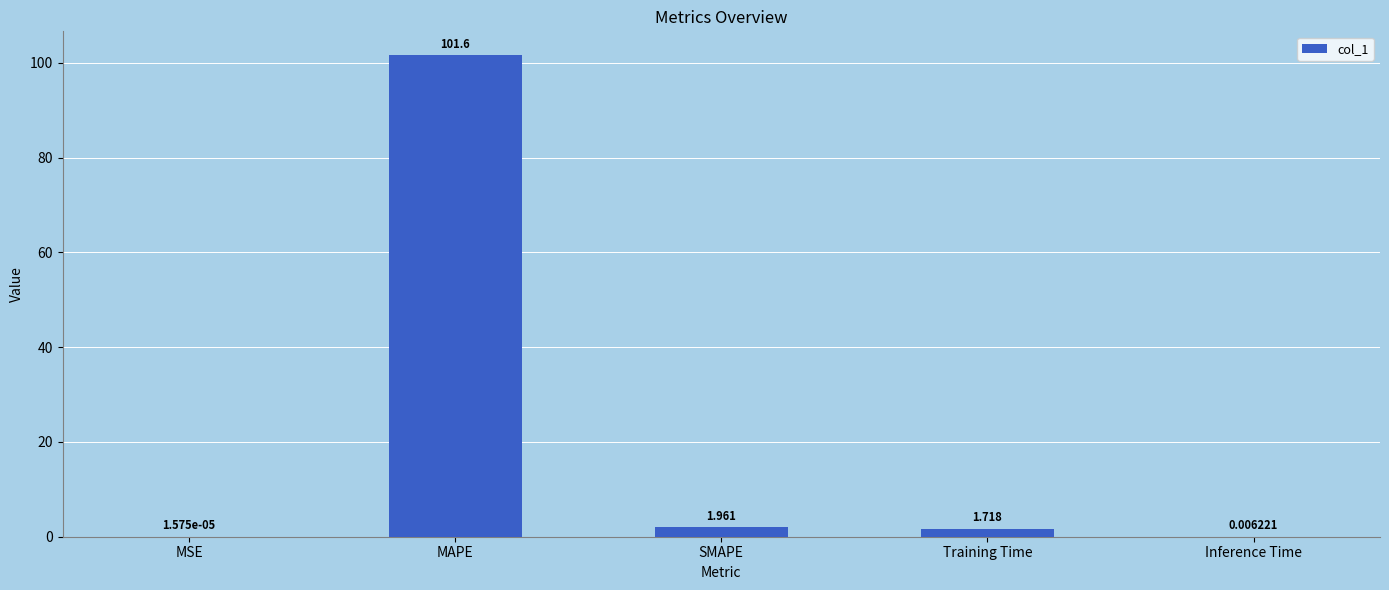

Where is the data nearest to the value 50?

SMAPE